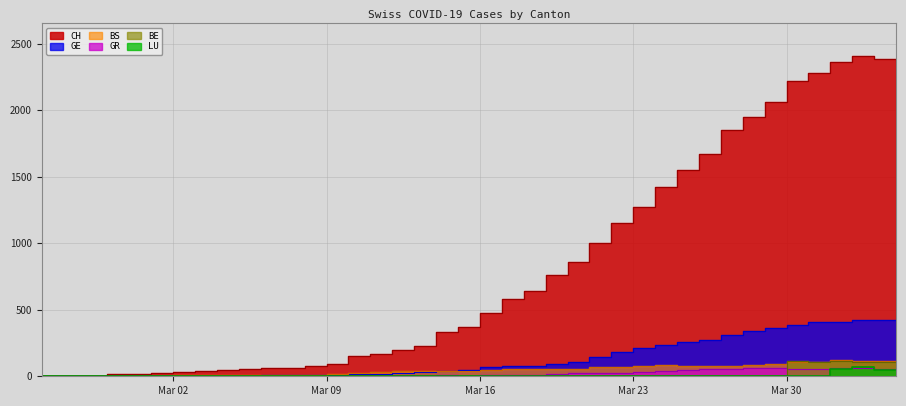

Is it true that LU equals 0 at 2020-03-11?

True